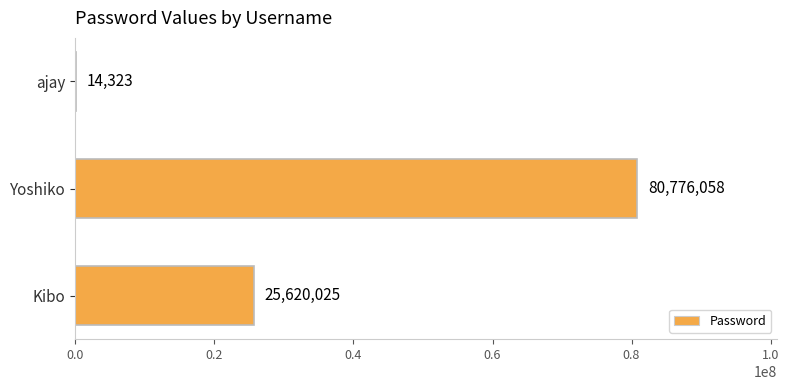

The value at ajay is 14323. True or false?

True